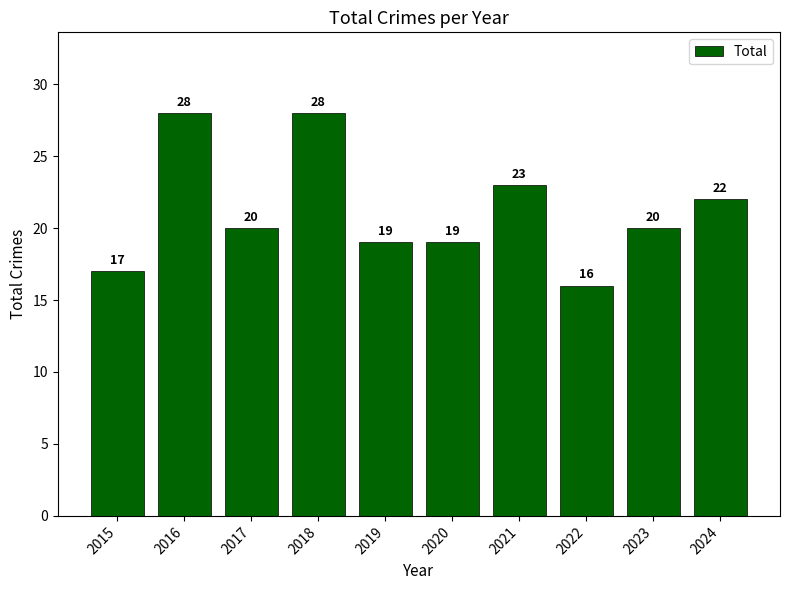

Approximately how many times larger is the value at 2021 compared to 2015?

1.4